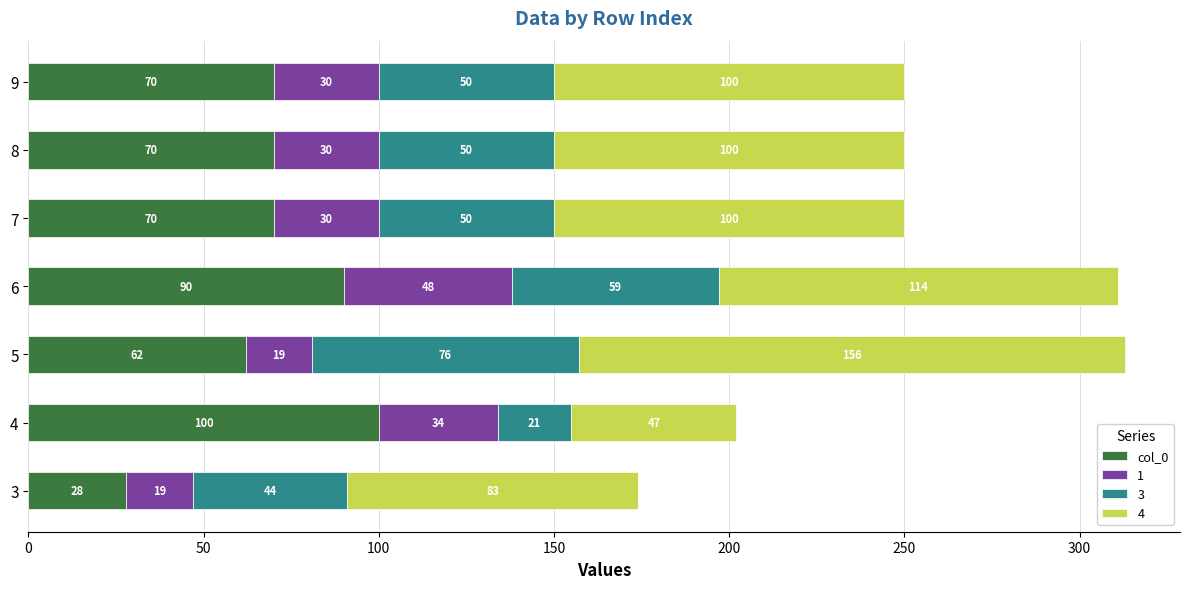

What is the maximum value for col_0?

100